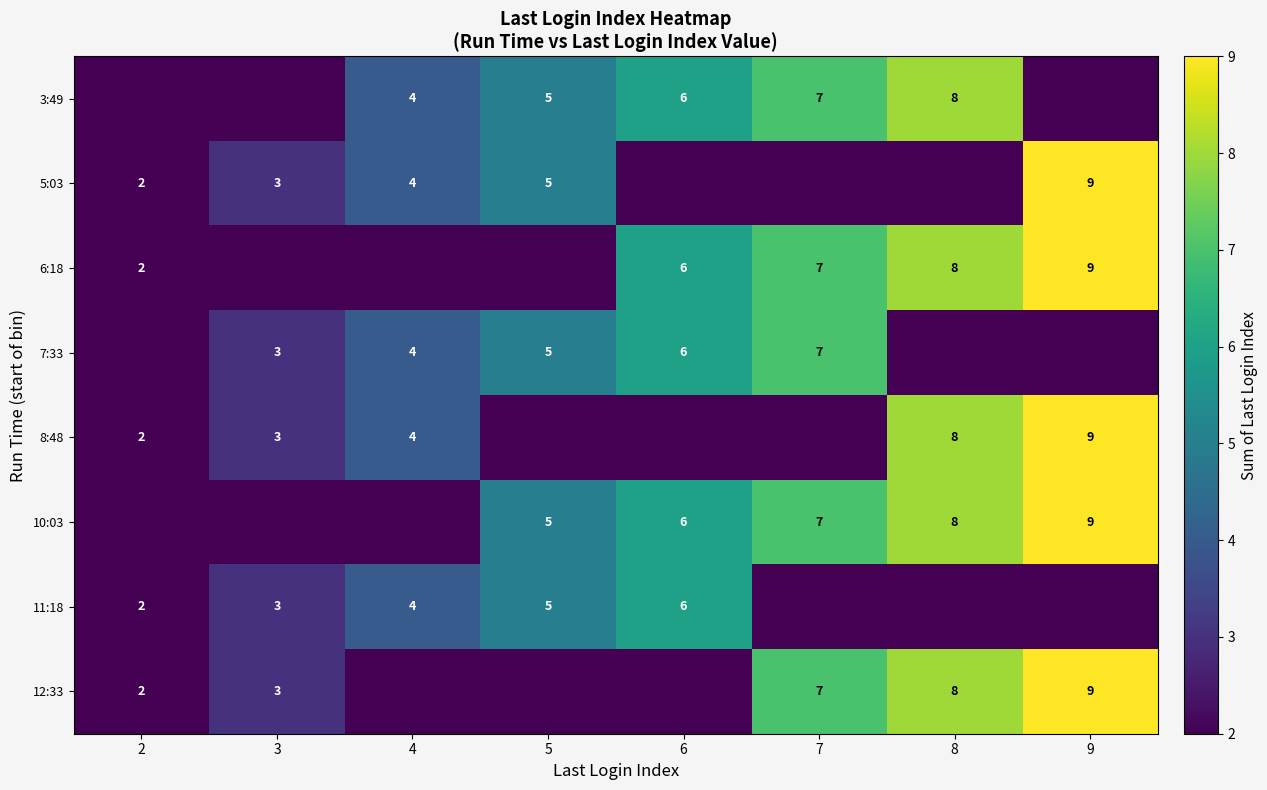

What is the sum of the 11:18 values at 6 and 2?

8